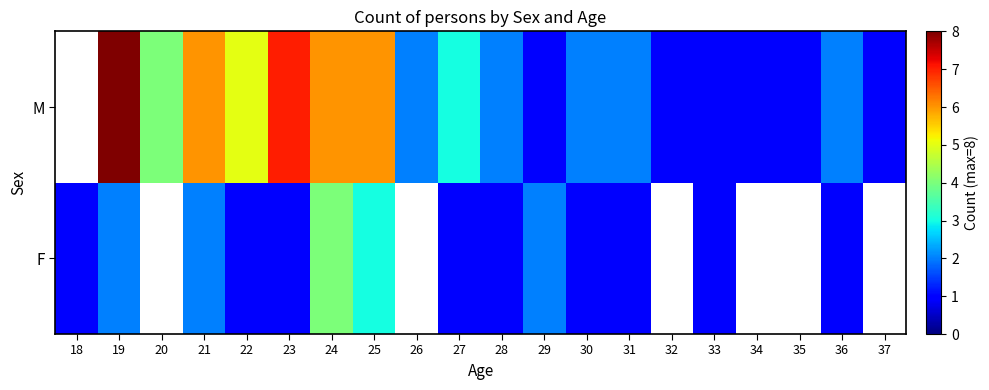

At how many categories does at least one series exceed 5?

5